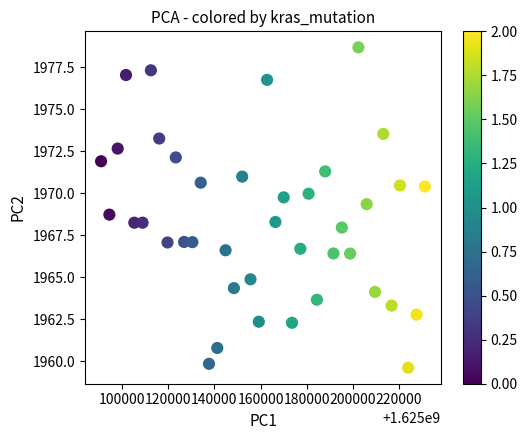

What is the range of Y values (max minus min)?

19.1